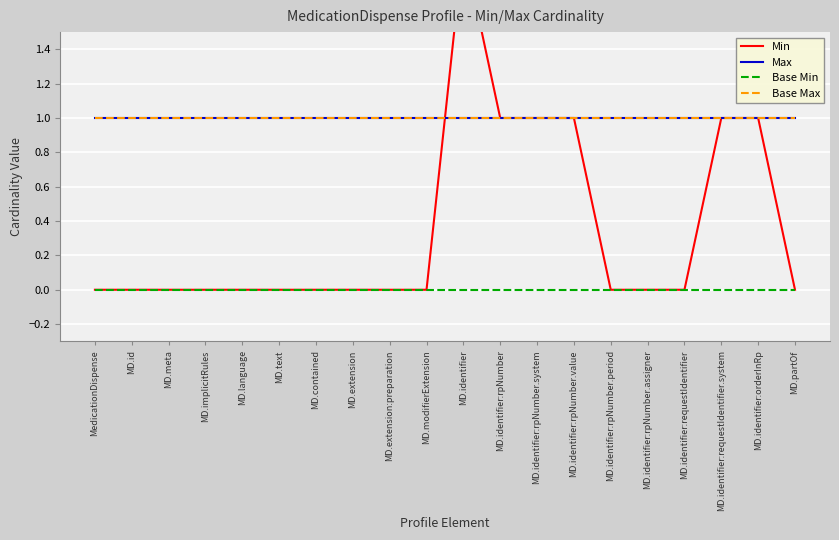

What is the value of the Min point at the 13th from the left?

1